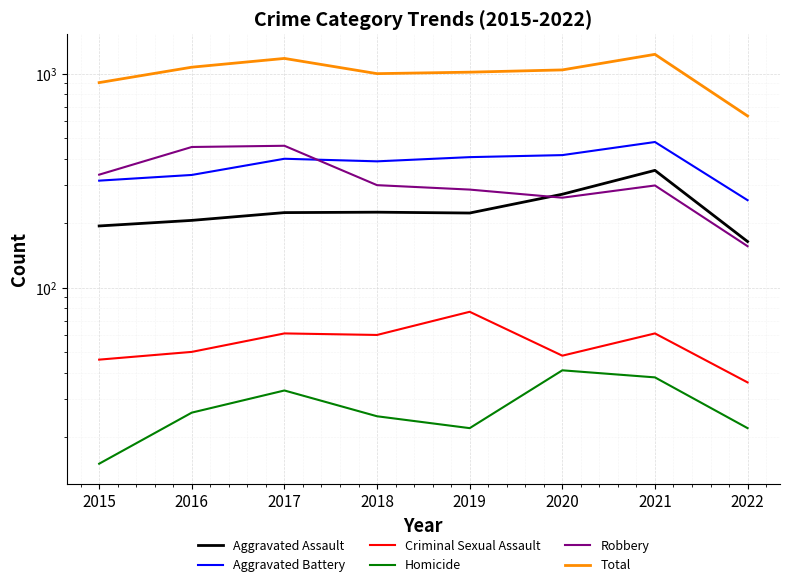

Reading left to right, extract all data points from this chart.

Aggravated Assault: 194	206	224	225	223	273	353	164
Aggravated Battery: 316	336	400	389	407	416	479	256
Criminal Sexual Assault: 46	50	61	60	77	48	61	36
Homicide: 15	26	33	25	22	41	38	22
Robbery: 337	454	460	301	287	263	300	156
Total: 908	1072	1178	1000	1016	1041	1231	634